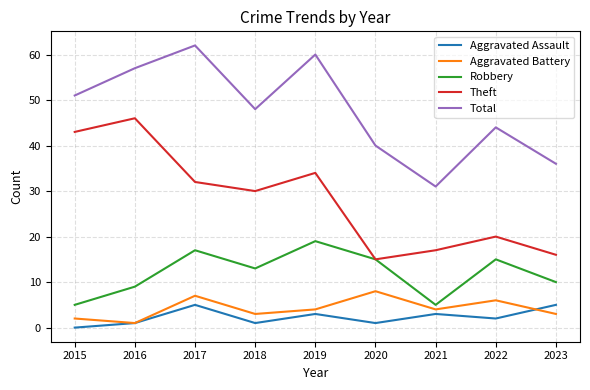

Is the value of Aggravated Battery at 2017 greater than the value of Total at 2016?

No